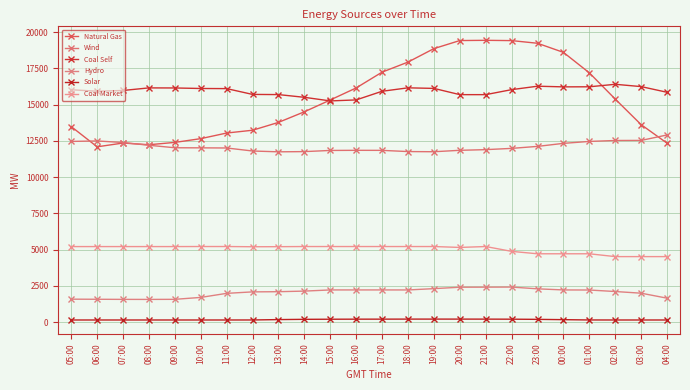

How many lines are shown in the chart?

6